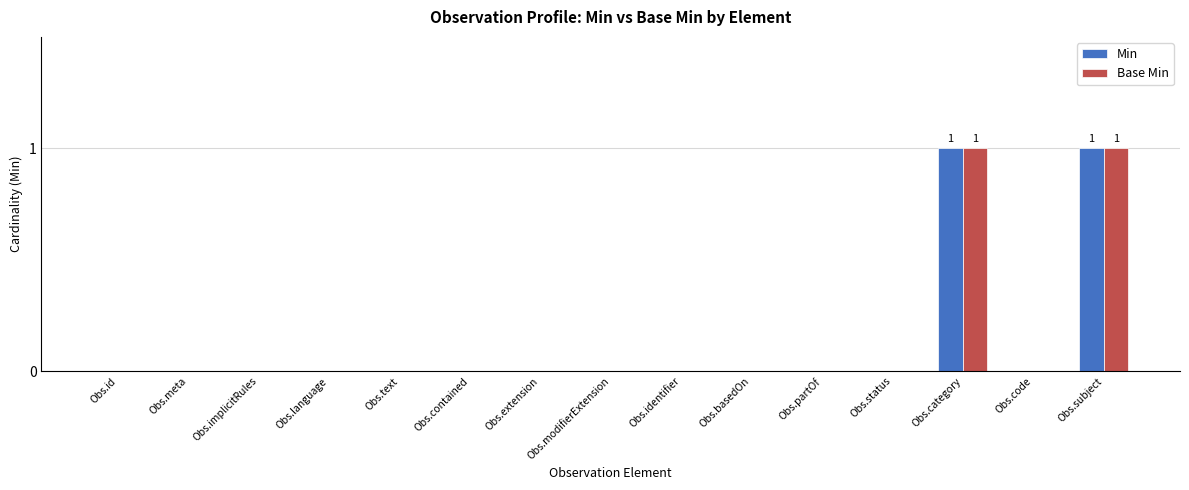

What is the greatest value displayed?

1